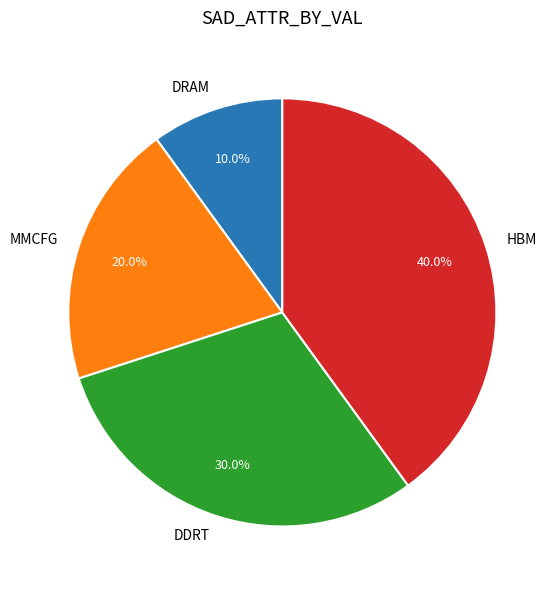

What percentage do DDRT and HBM together represent?

70.0%